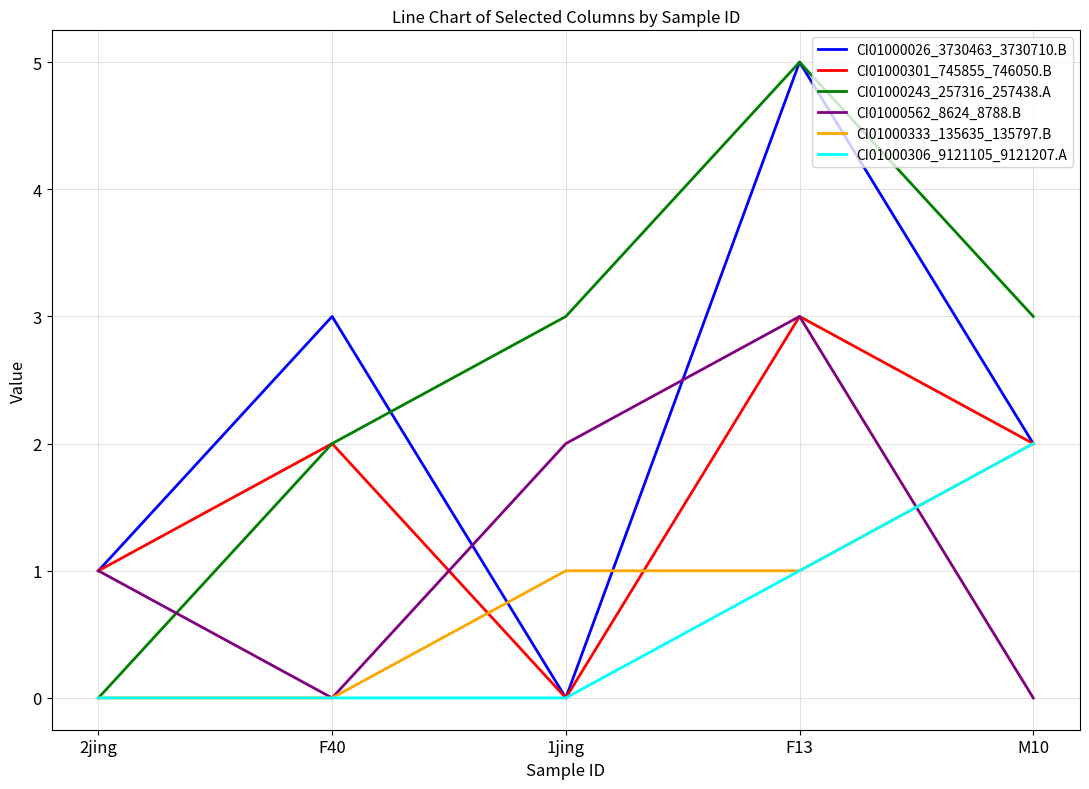

At which label does CI01000301_745855_746050.B reach its minimum?

1jing